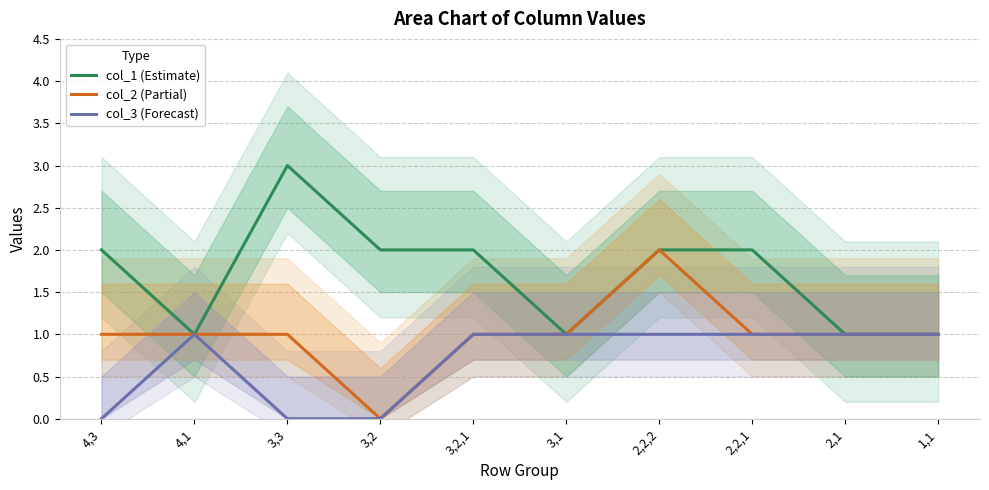

True or false: col_1 (Estimate) and col_3 (Forecast) intersect in this chart.

False